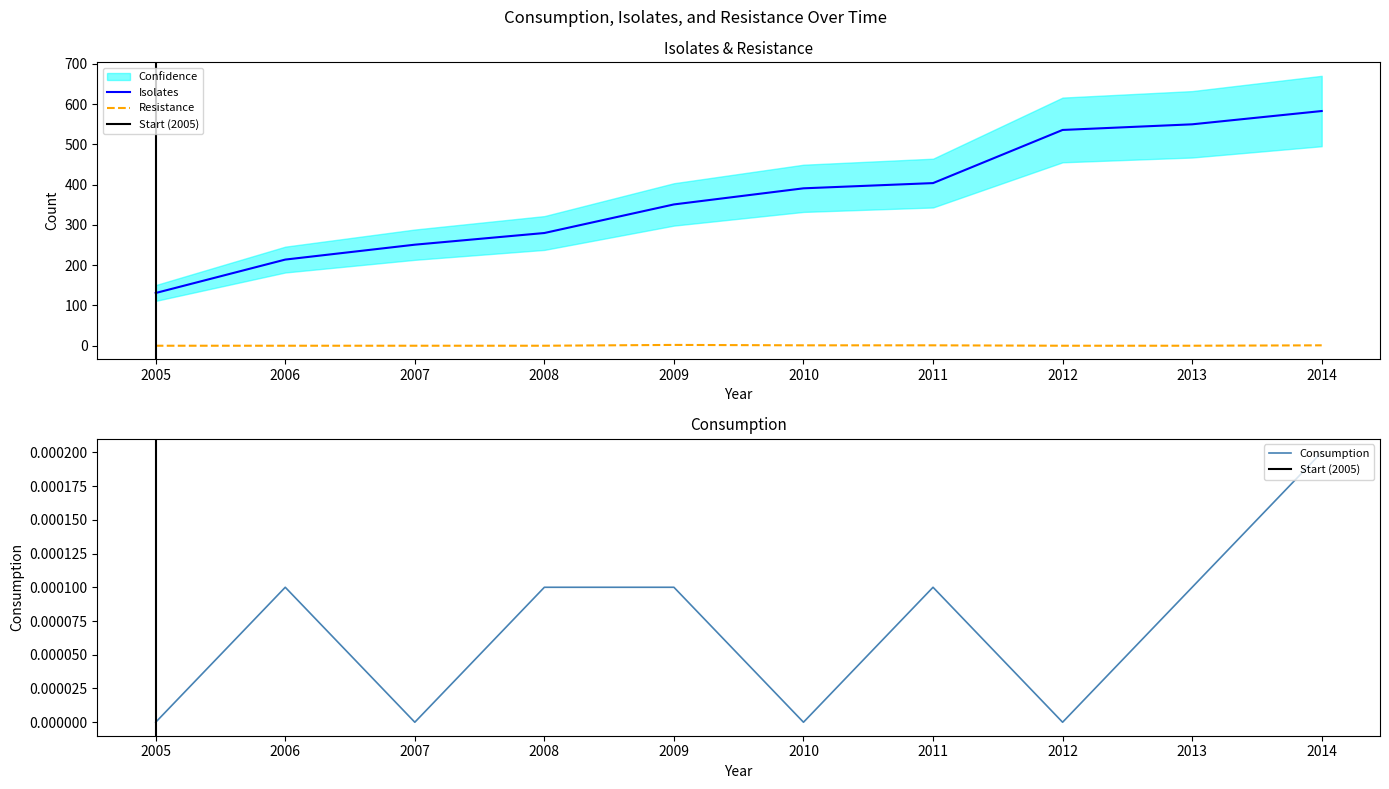

Reading left to right, what are all the values shown in this chart?

Consumption: 0.0	0.0	0.0	0.0	0.0	0.0	0.0	0.0	0.0	0.0
Isolates: 131.0	214.0	251.0	280.0	351.0	391.0	404.0	536.0	550.0	583.0
Resistance: 0.0	0.0	0.0	0.0	2.0	1.0	1.0	0.0	0.0	1.0